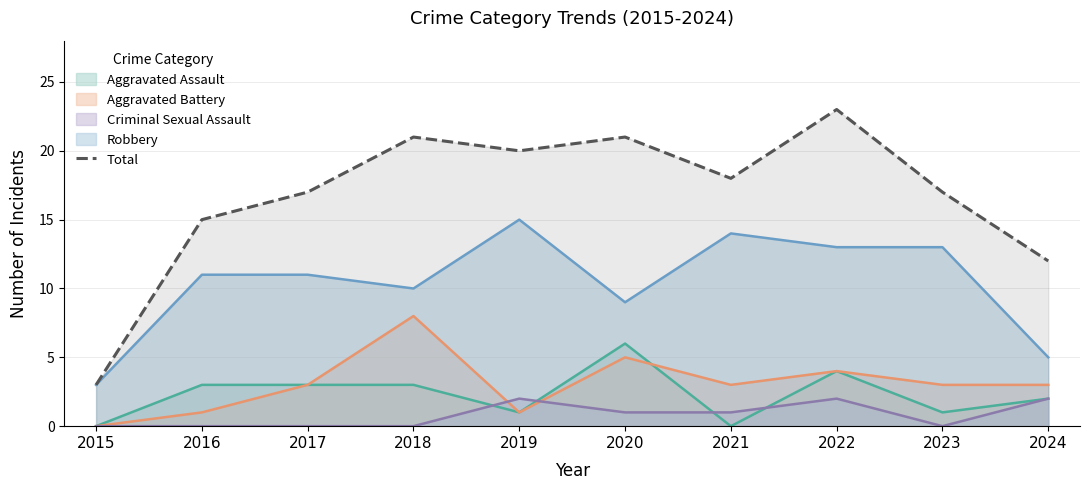

At which label is the value closest to 13?

2024